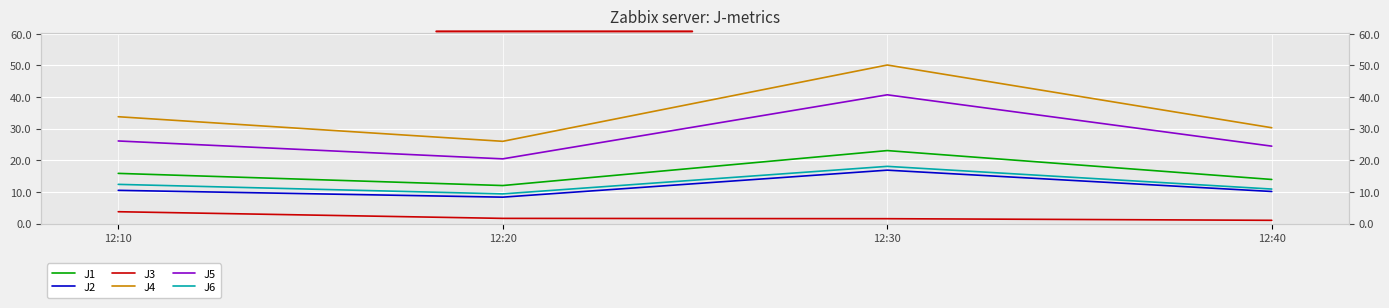

The value of J5 at 12:10 is 15.2. True or false?

False